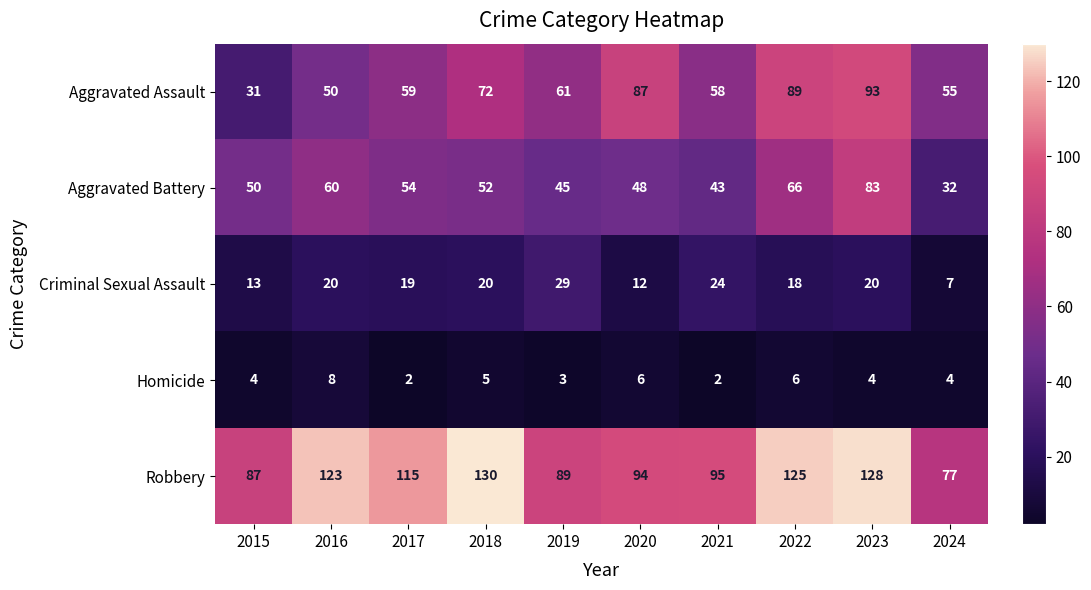

At which category is the sum across all series the highest?

2023